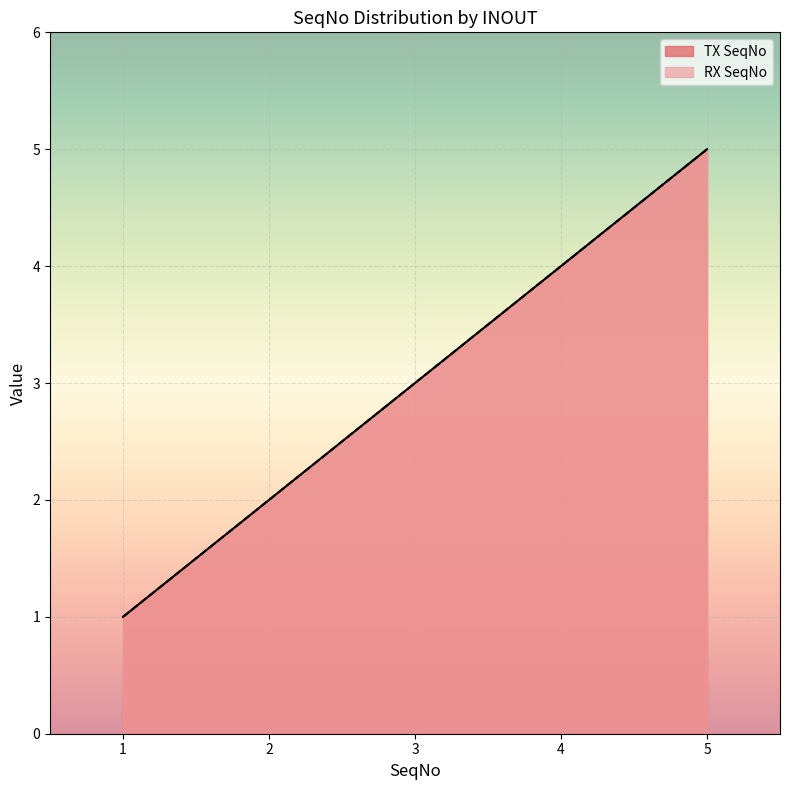

What is the difference between the TX SeqNo values at 3 and 1?

2